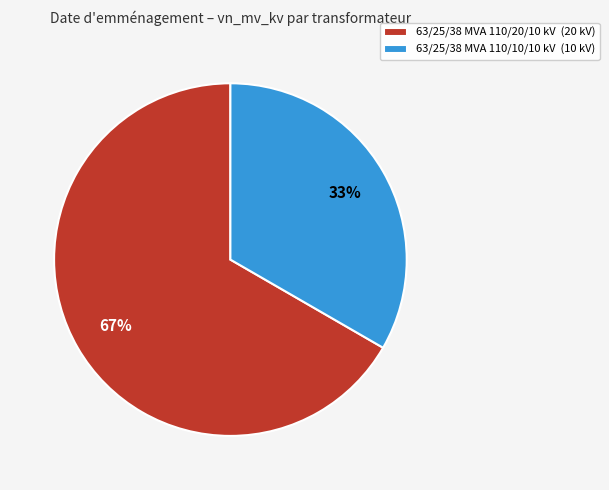

How many slices are in this pie chart?

2